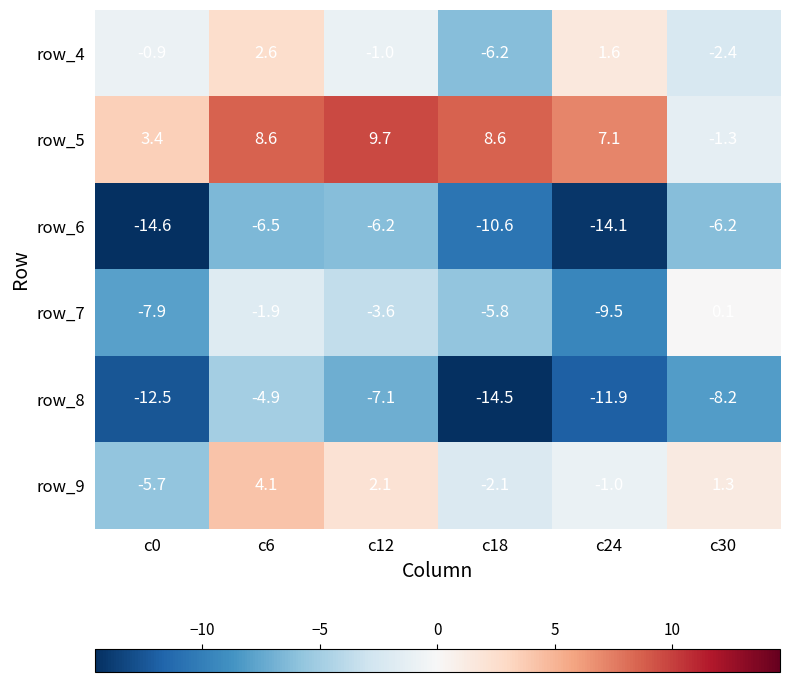

What is the difference between the maximum and second lowest values in the row_4 series?

5.0